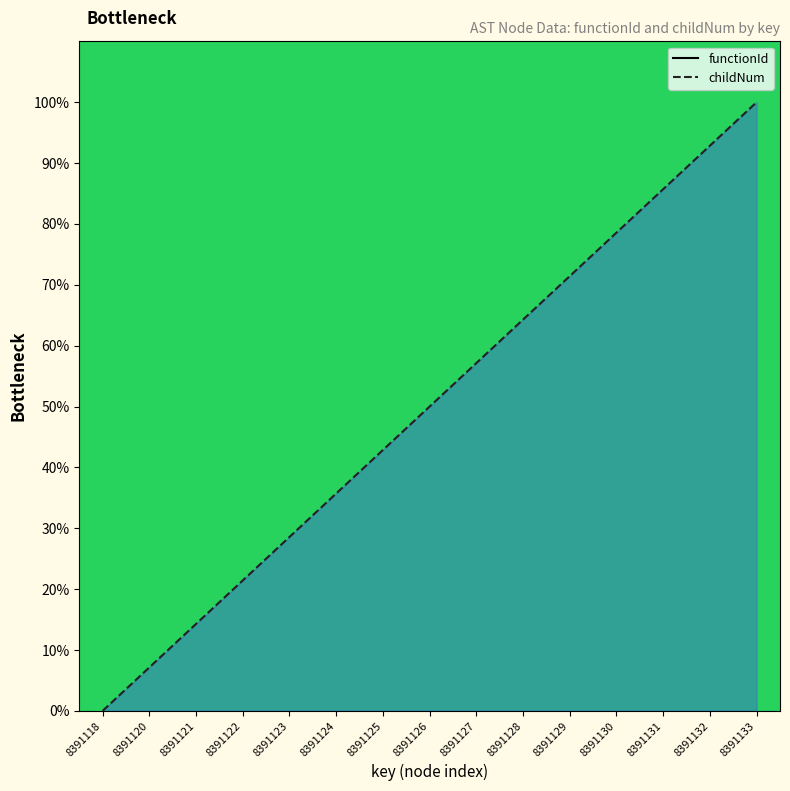

True or false: functionId and childNum intersect in this chart.

False